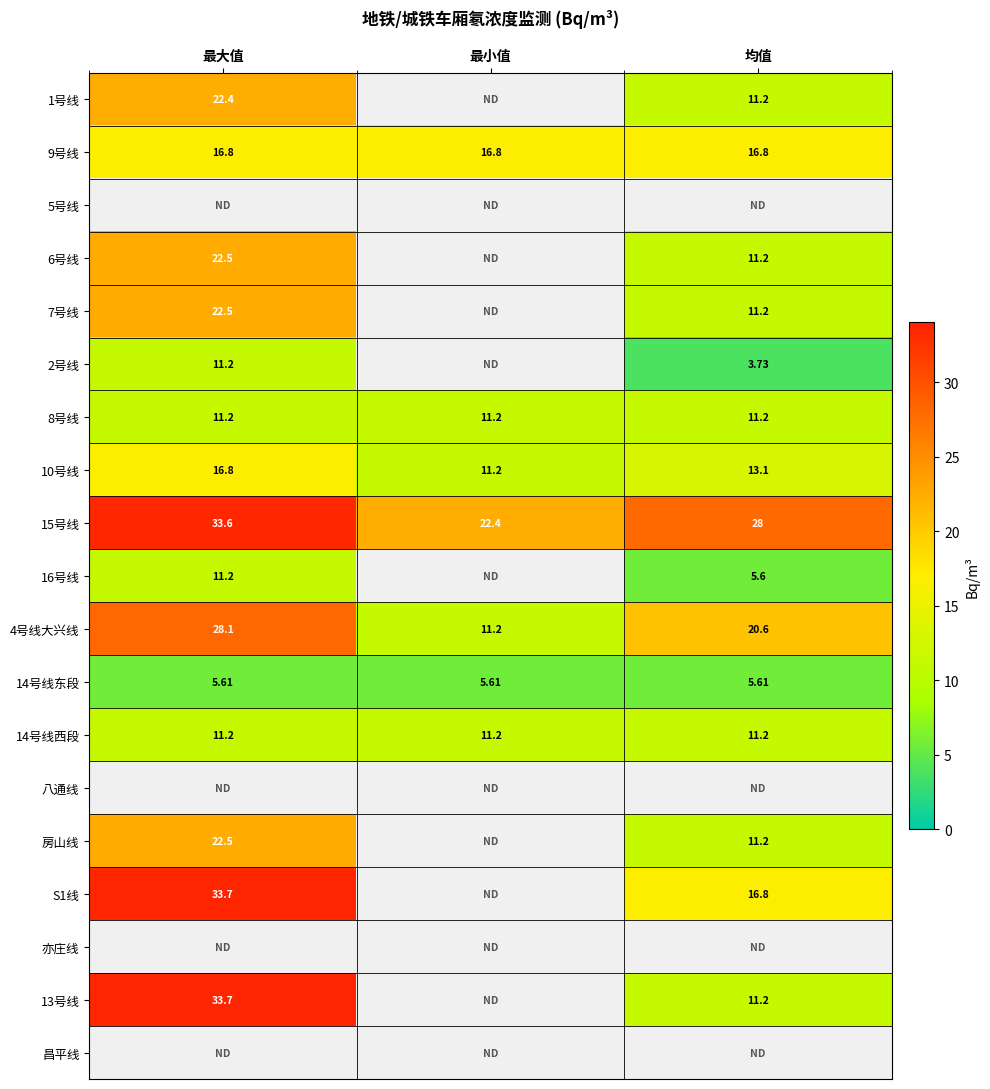

Where is 10号线 nearest to the value 14?

均值